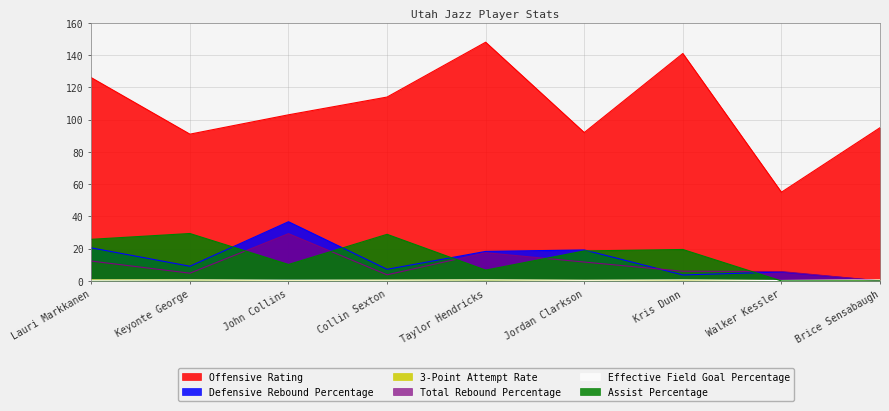

What is the greatest value displayed?

148.0